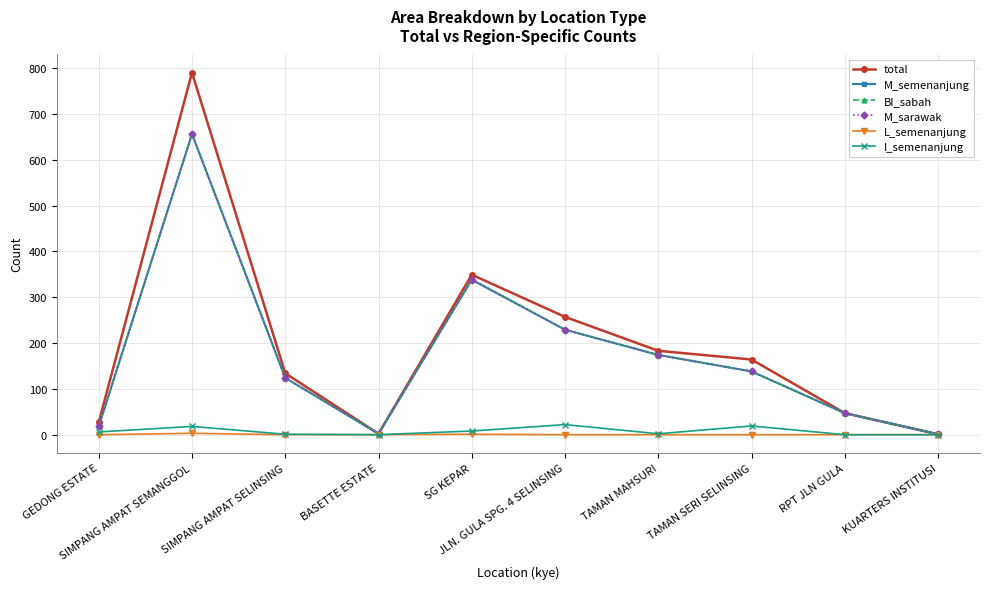

Is the value of L_semenanjung at SIMPANG AMPAT SEMANGGOL greater than the value of M_semenanjung at TAMAN MAHSURI?

No